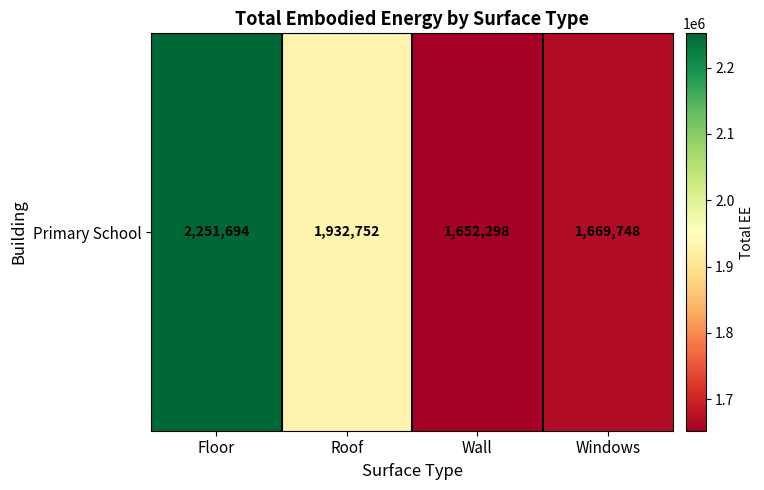

Is it true that the value at Roof is 2722203.5?

False